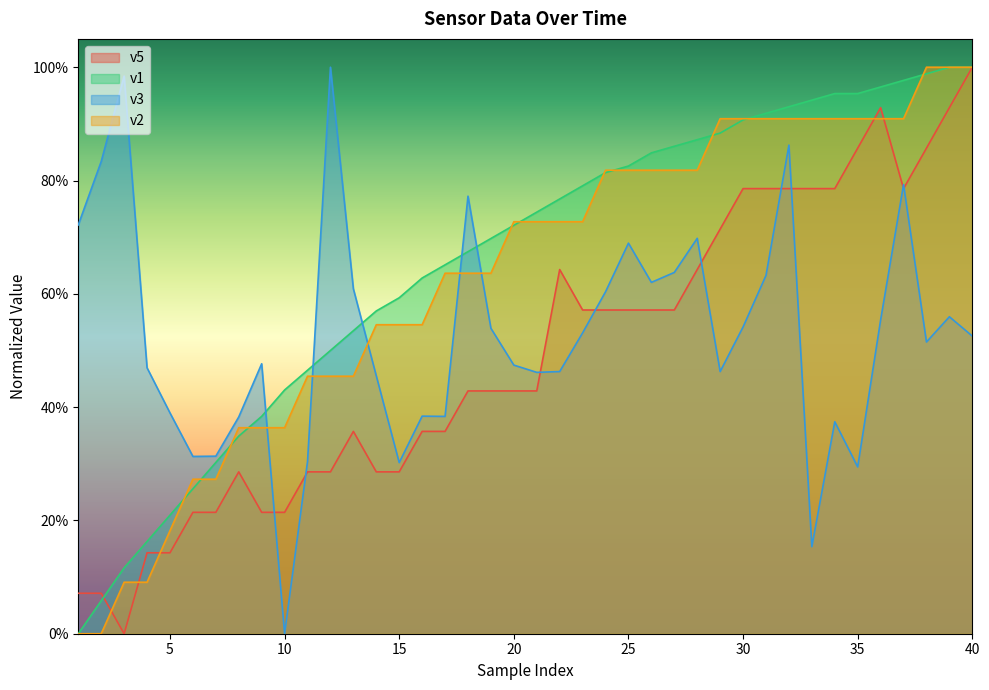

Where is v2 nearest to the value 0?

1